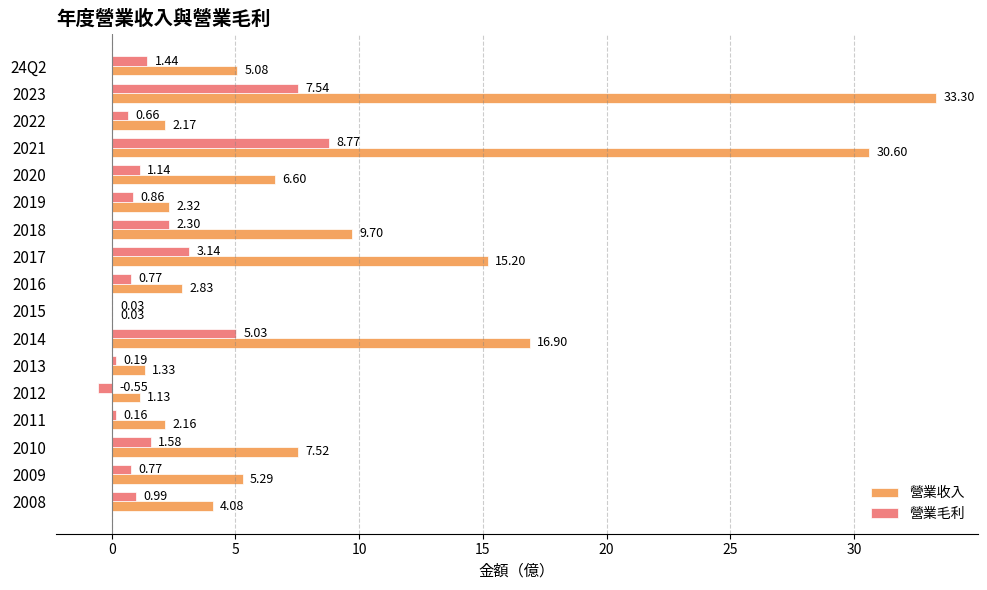

What is the sum of the 營業毛利 values at 2022 and 2020?

1.8